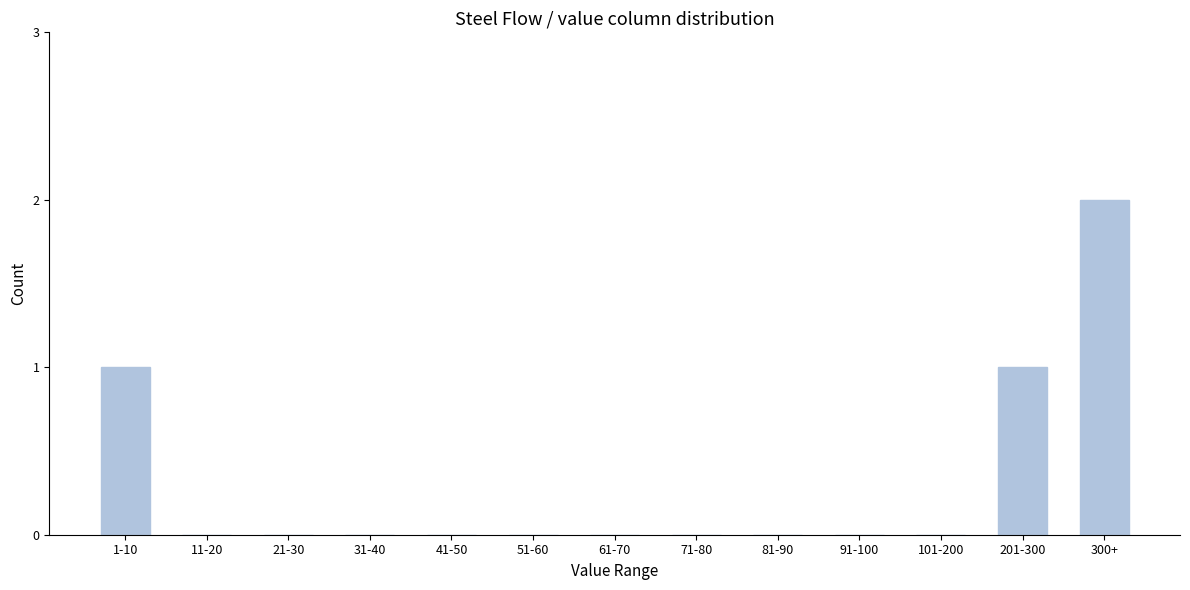

Reading right to left, list all the values displayed in this chart.

300+=2	201-300=1	101-200=0	91-100=0	81-90=0	71-80=0	61-70=0	51-60=0	41-50=0	31-40=0	21-30=0	11-20=0	1-10=1